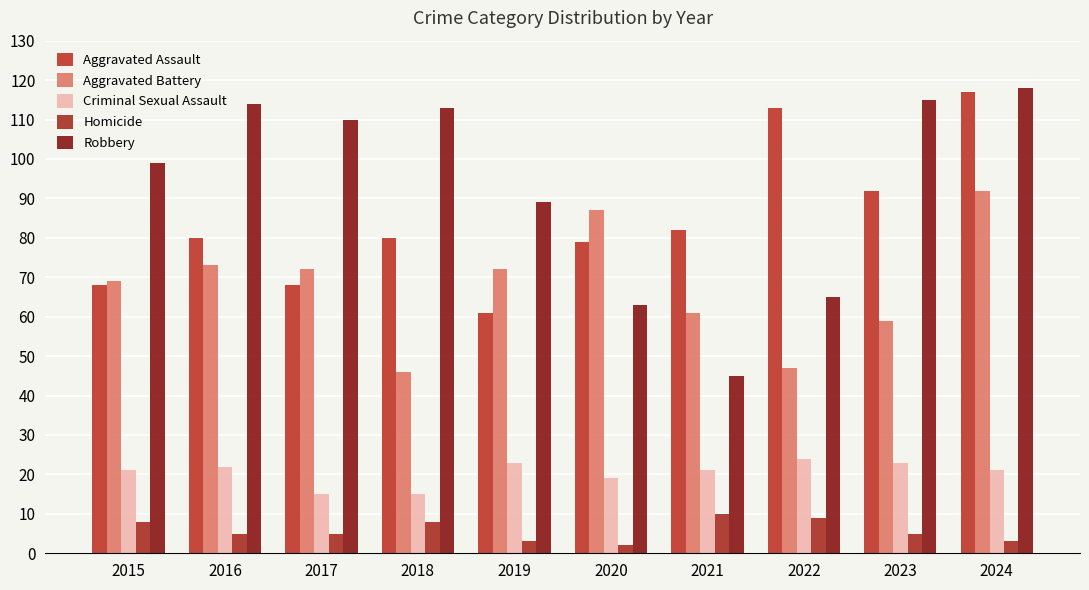

Reading right to left, extract all data points from this chart.

Aggravated Assault: 117	92	113	82	79	61	80	68	80	68
Aggravated Battery: 92	59	47	61	87	72	46	72	73	69
Criminal Sexual Assault: 21	23	24	21	19	23	15	15	22	21
Homicide: 3	5	9	10	2	3	8	5	5	8
Robbery: 118	115	65	45	63	89	113	110	114	99